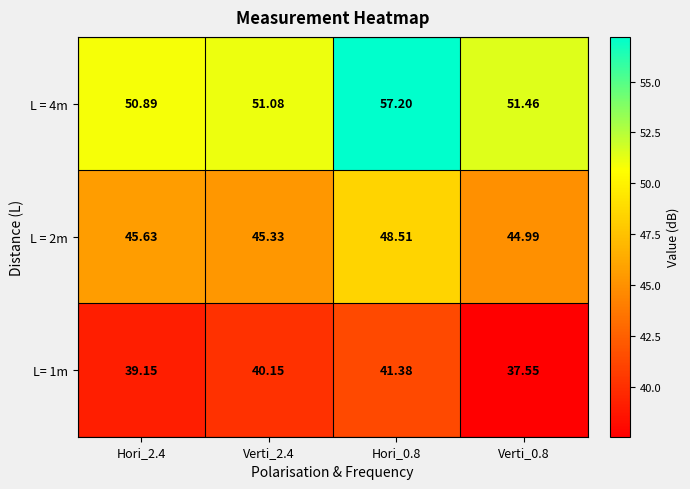

At which category is the sum across all series the highest?

Hori_0.8